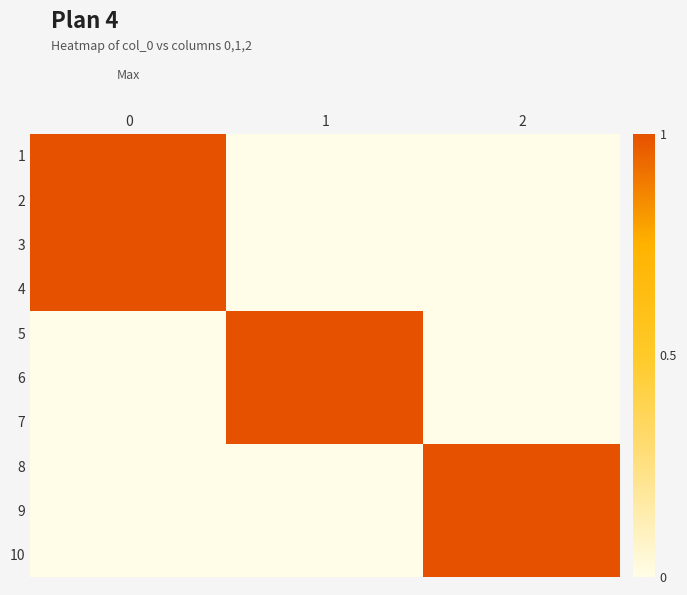

Reading left to right, list all the values displayed in this chart.

1: 0=1	1=0	2=0
2: 0=1	1=0	2=0
3: 0=1	1=0	2=0
4: 0=1	1=0	2=0
5: 0=0	1=1	2=0
6: 0=0	1=1	2=0
7: 0=0	1=1	2=0
8: 0=0	1=0	2=1
9: 0=0	1=0	2=1
10: 0=0	1=0	2=1